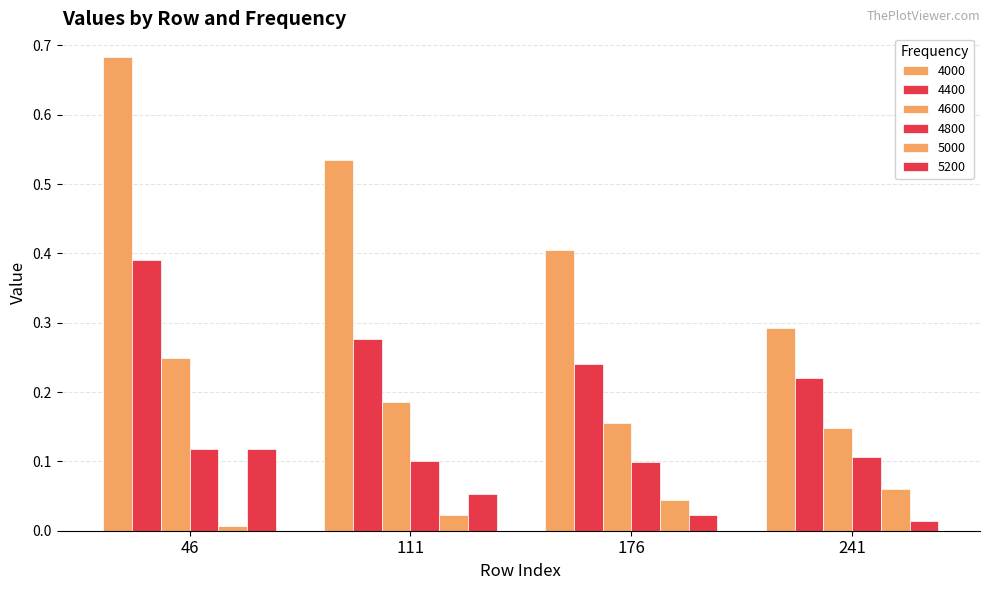

Reading left to right, what are all the values shown in this chart?

4000: 0.7	0.5	0.4	0.3
4400: 0.4	0.3	0.2	0.2
4600: 0.2	0.2	0.2	0.1
4800: 0.1	0.1	0.1	0.1
5000: 0.0	0.0	0.0	0.1
5200: 0.1	0.1	0.0	0.0